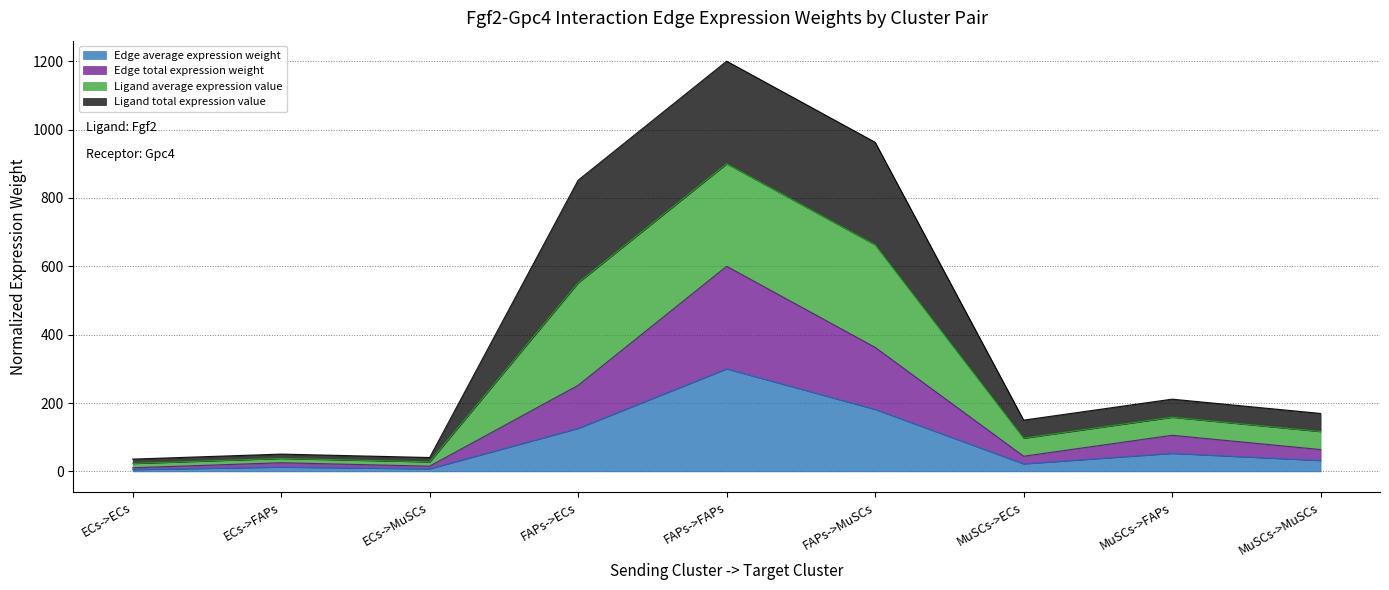

Does the chart display data point markers on the line(s)?

No